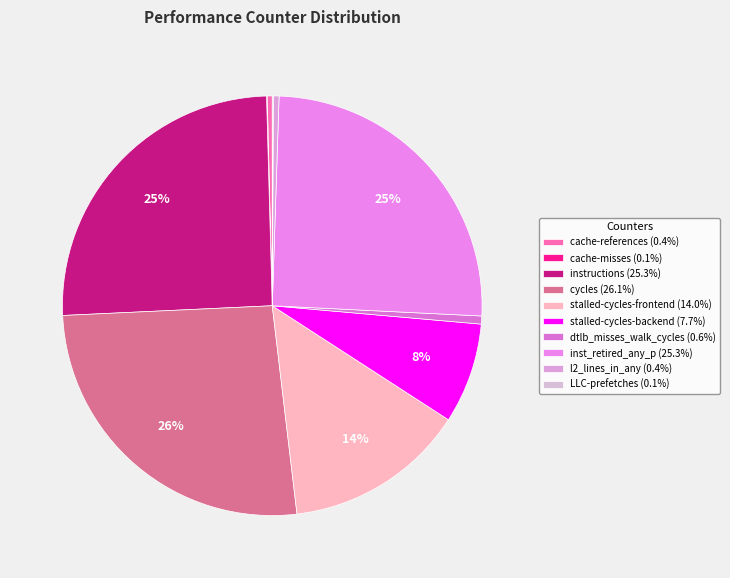

To the nearest percent, what is the difference between the largest and smallest slice percentages?

26%